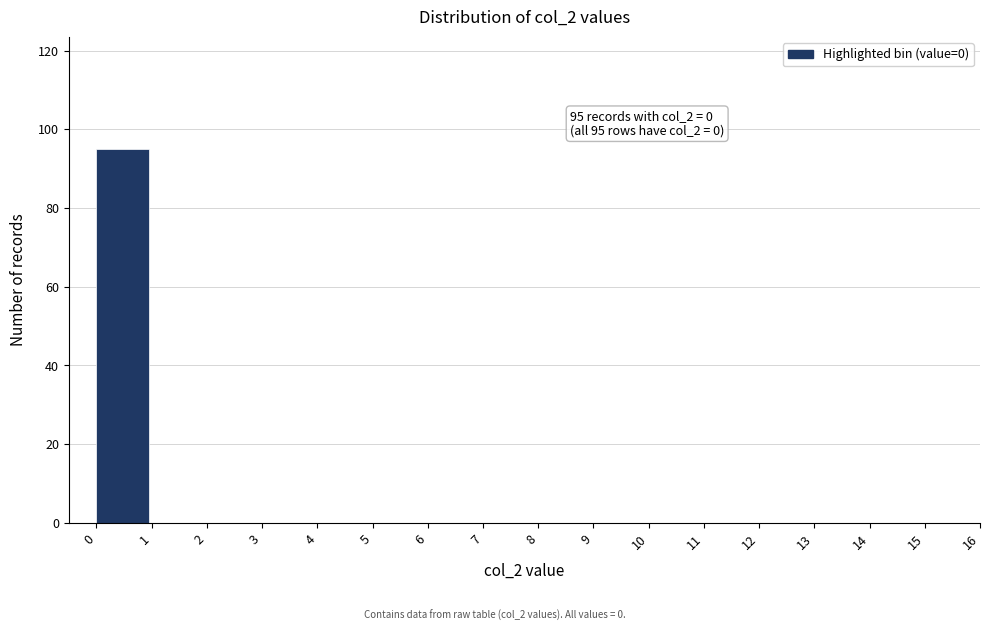

Which range on the x-axis has the tallest bar?

0 to 1